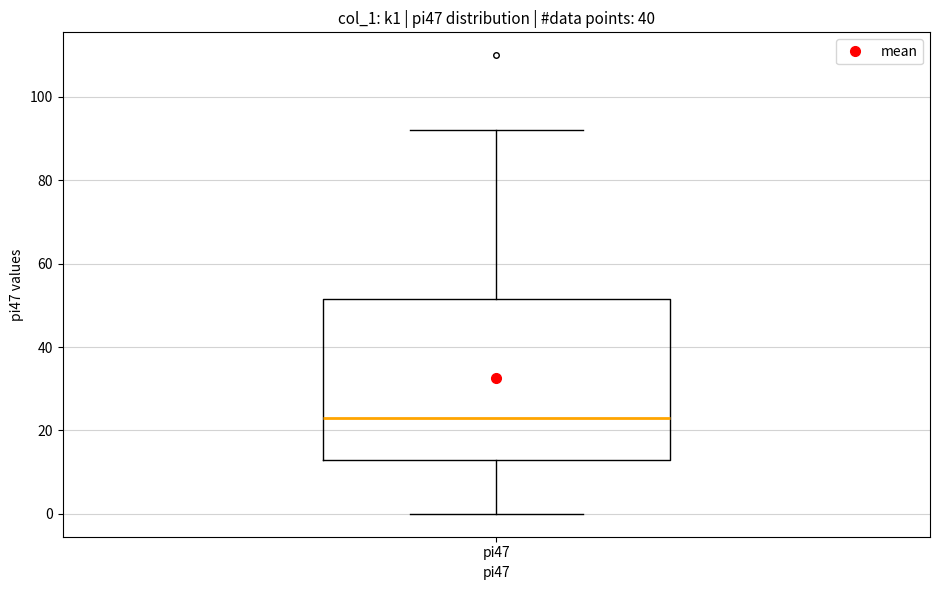

Read this box plot against the y-axis: the position of the median line, the range covered by the box, and the ends of both whiskers. The values are not printed on the chart, so give them approximately, as read against the axis.

median 24, box 14 to 52, whiskers 0 to 92